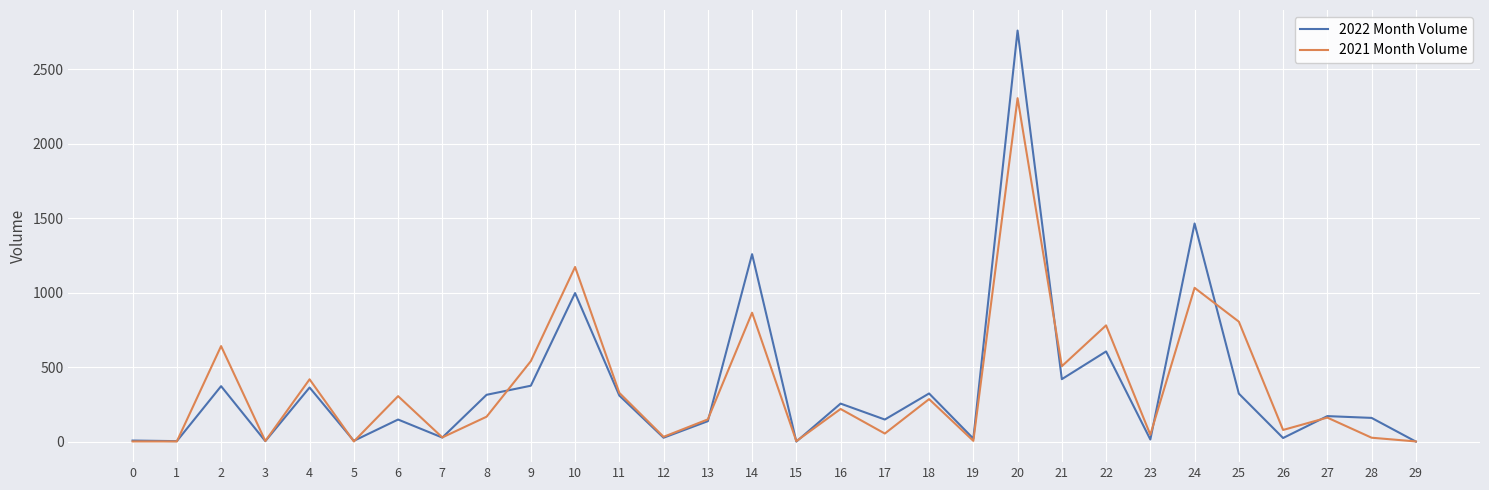

Is the value of 2022 Month Volume at 27 greater than the value of 2021 Month Volume at 17?

Yes